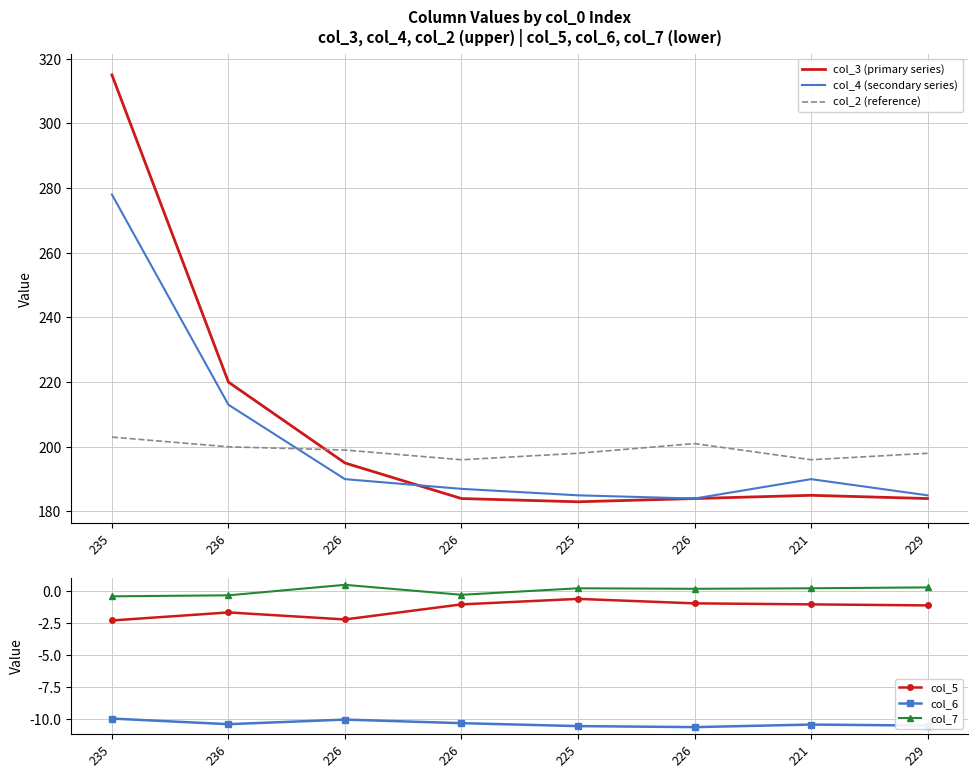

Rank the series by their maximum value, from lowest to highest.

col_6, col_5, col_7, col_2 (reference), col_4 (secondary series), col_3 (primary series)